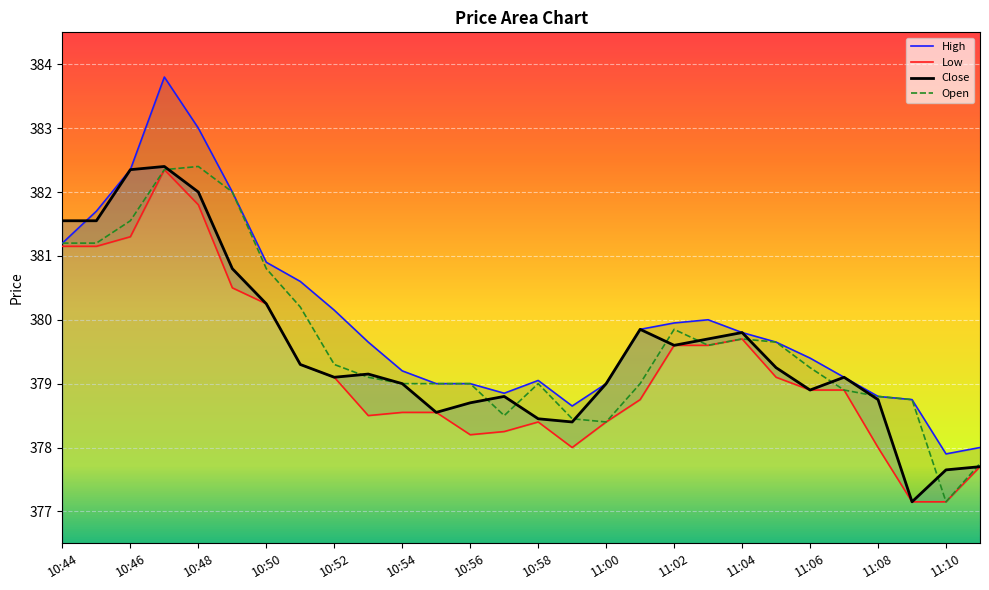

Is it true that Close equals 202.8 at 11:10?

False